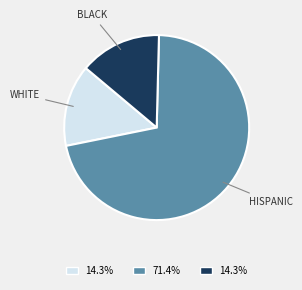

Does any single category account for the majority?

Yes